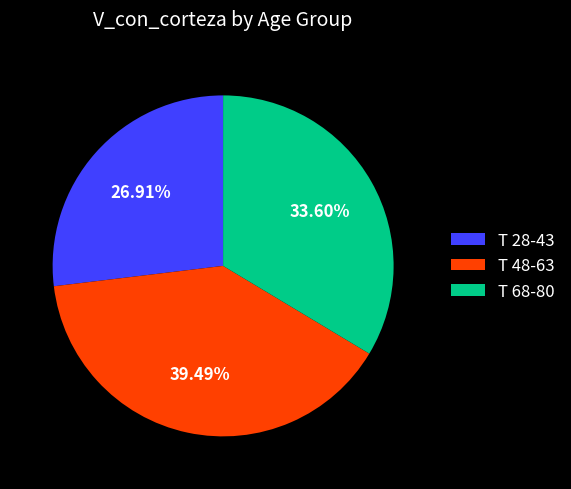

Is the sum of T 68-80 and T 48-63 greater than half?

Yes